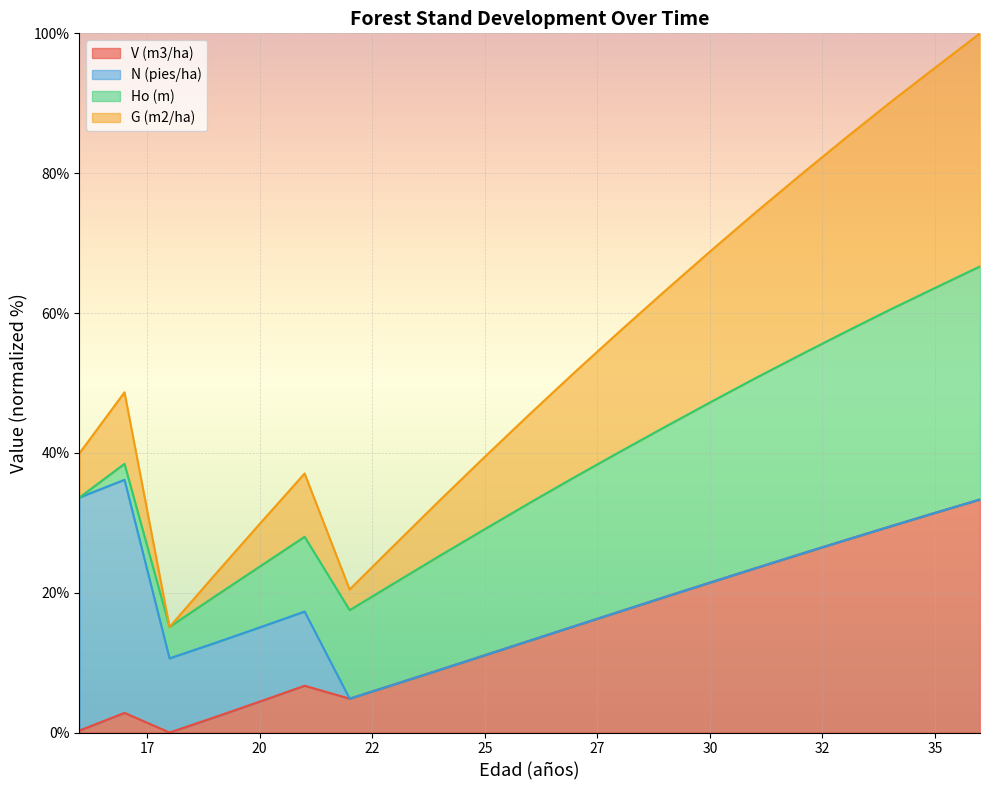

At which label does G (m2/ha) first exceed 48?

17